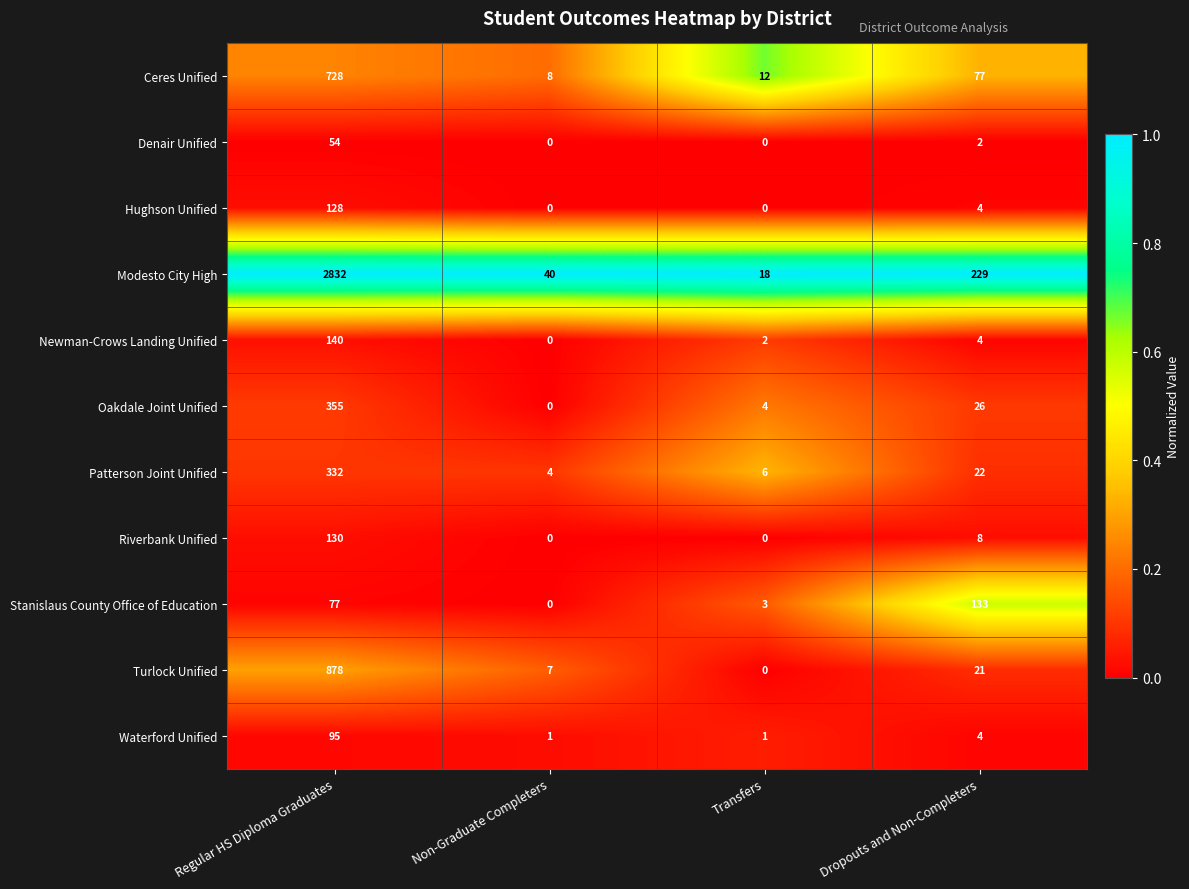

True or false: Denair Unified has a value of 2 at Dropouts and Non-Completers.

True